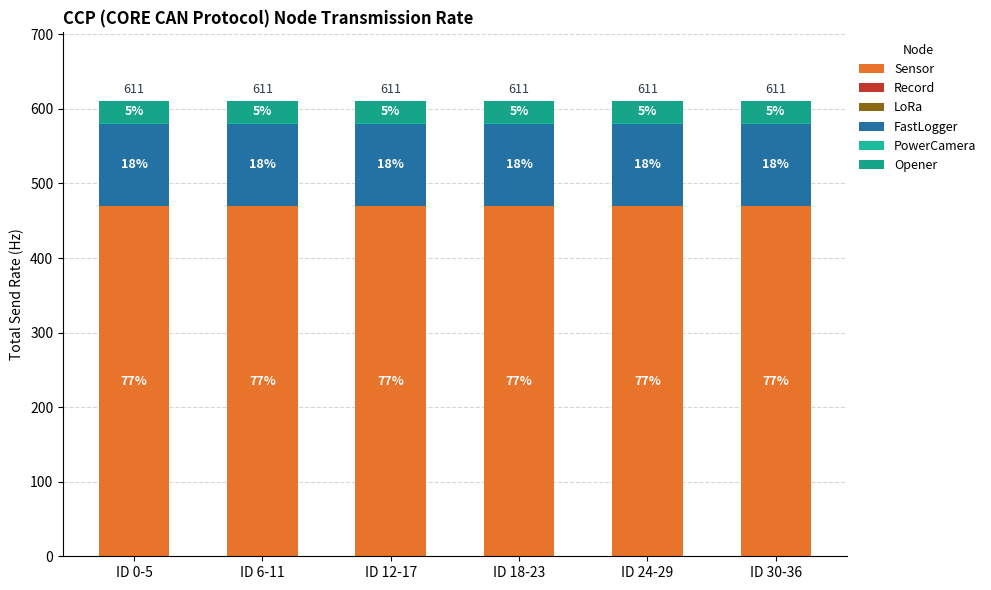

What position from the right is ID 6-11?

5